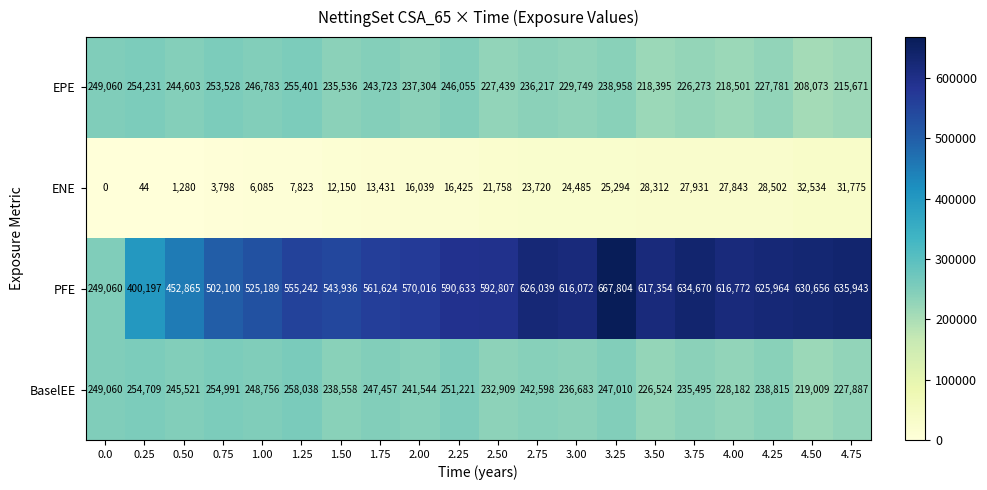

What is the difference between the second highest and minimum values in the EPE series?

46158